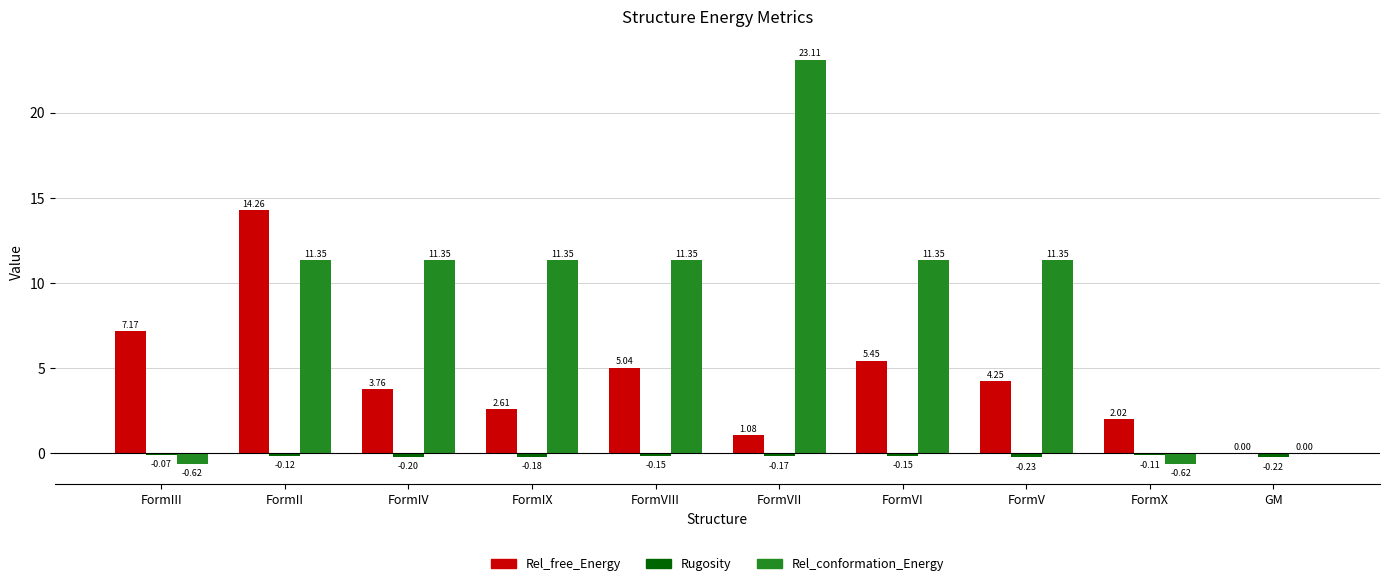

What is the sum of the Rel_free_Energy values at FormIX and FormVI?

8.1